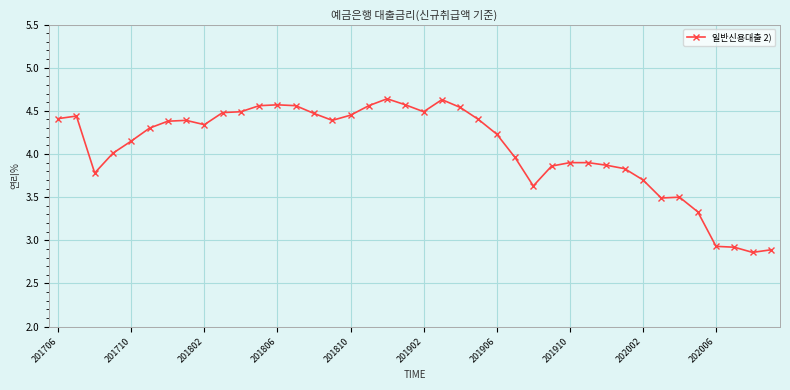

What is the value of the 32nd point from the left?

3.8